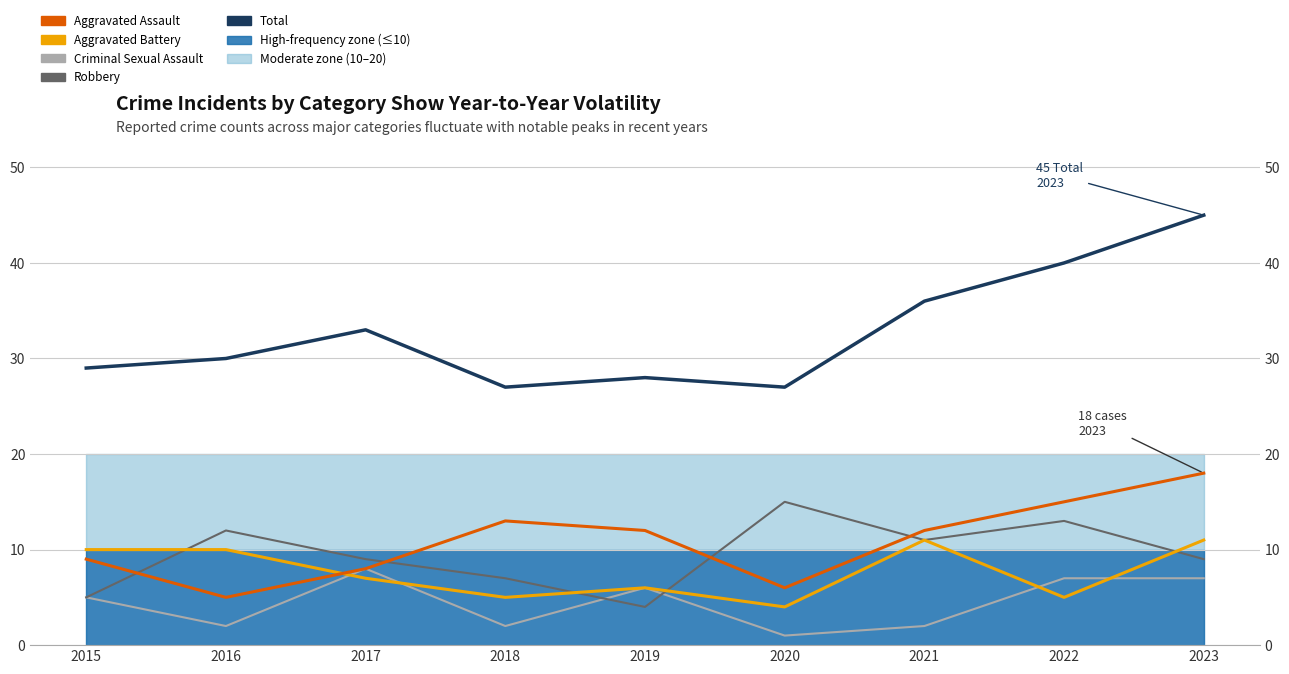

True or false: Robbery and Criminal Sexual Assault intersect in this chart.

True